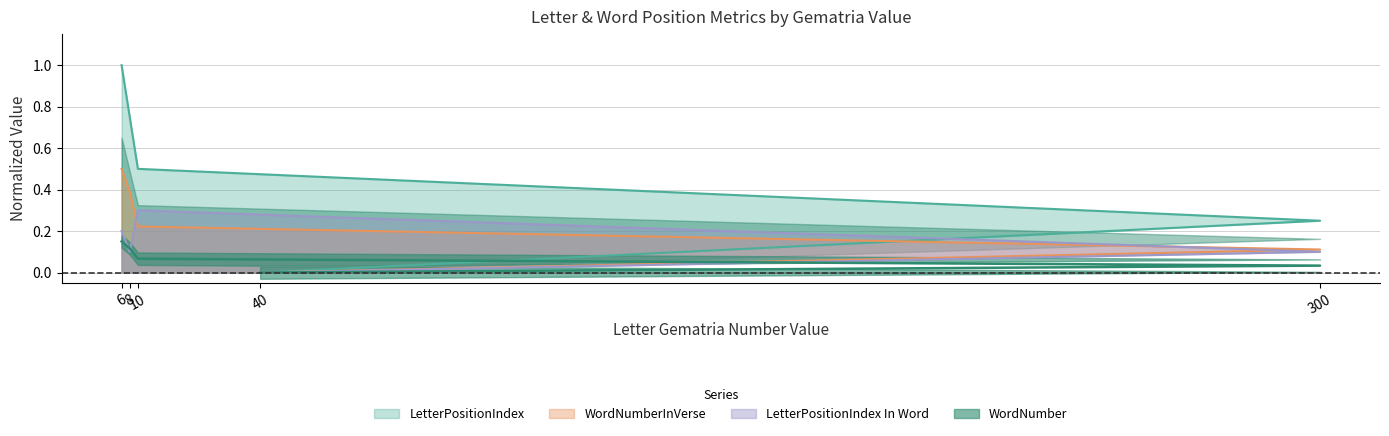

True or false: LetterPositionIndex has a value of 0.2 at 8.

False